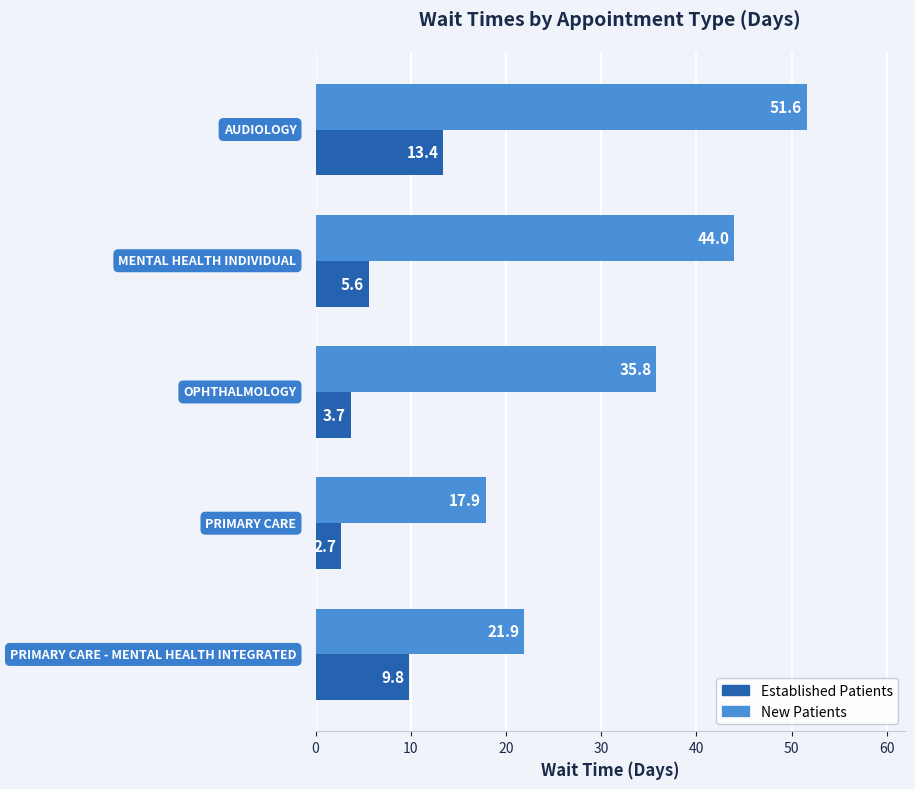

What is the minimum value shown in the chart?

2.7